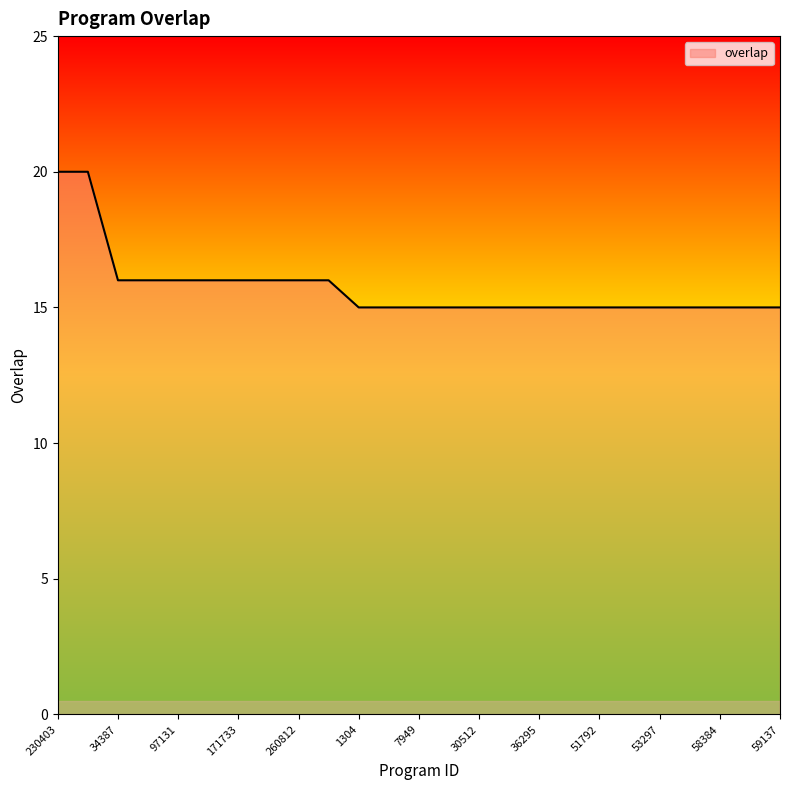

What is the minimum value shown in the chart?

15